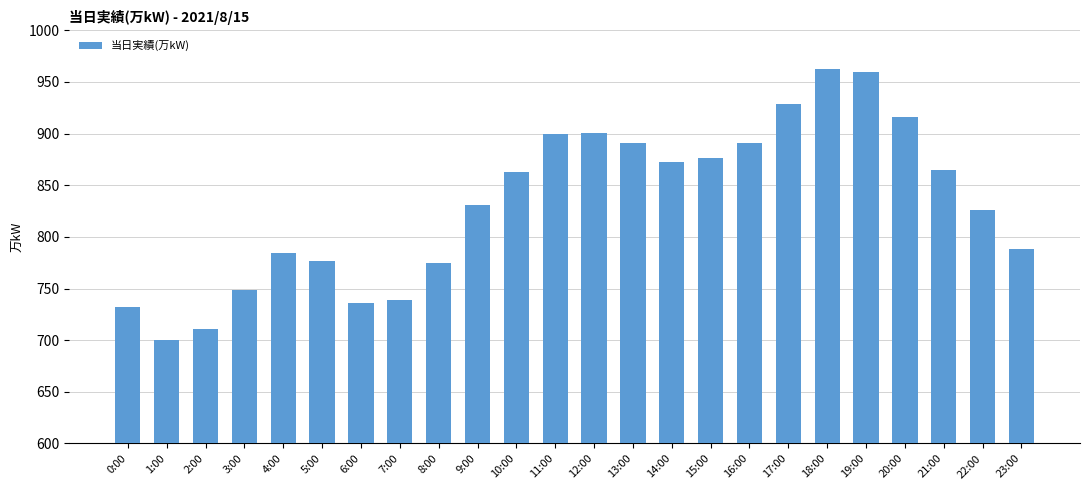

What is the minimum value shown in the chart?

700